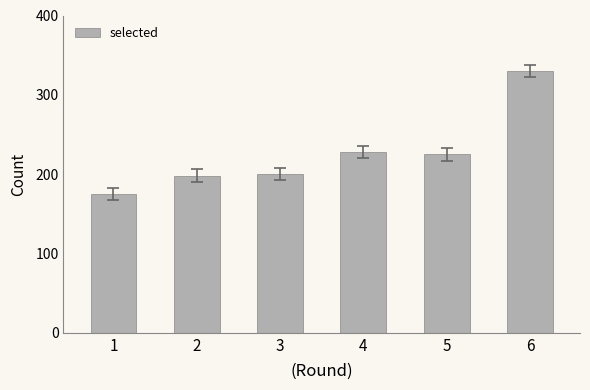

What is the minimum value shown in the chart?

175